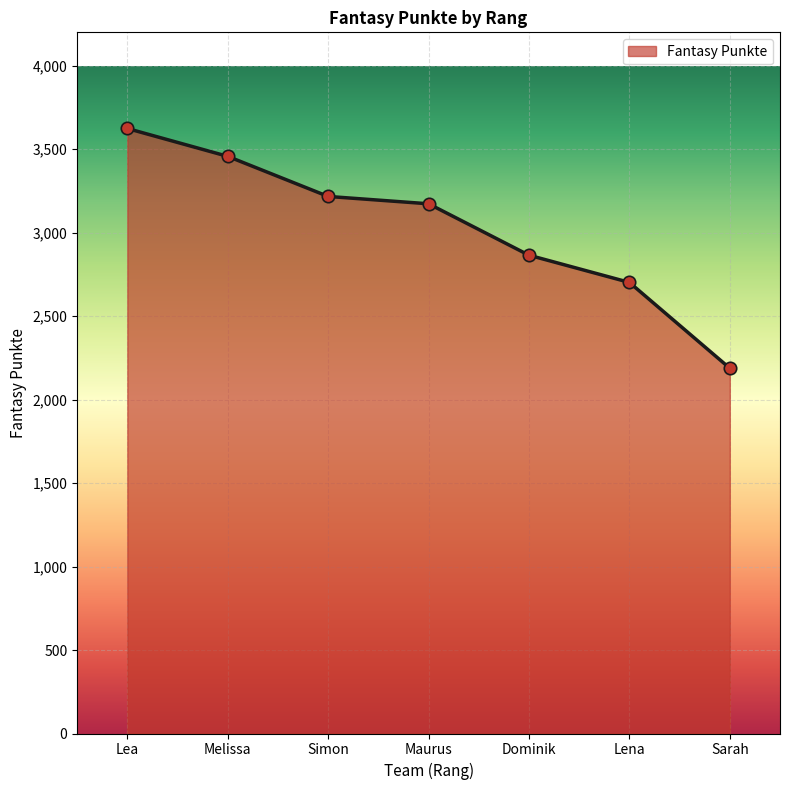

Approximately how many times larger is the value at Lena compared to Dominik?

0.9